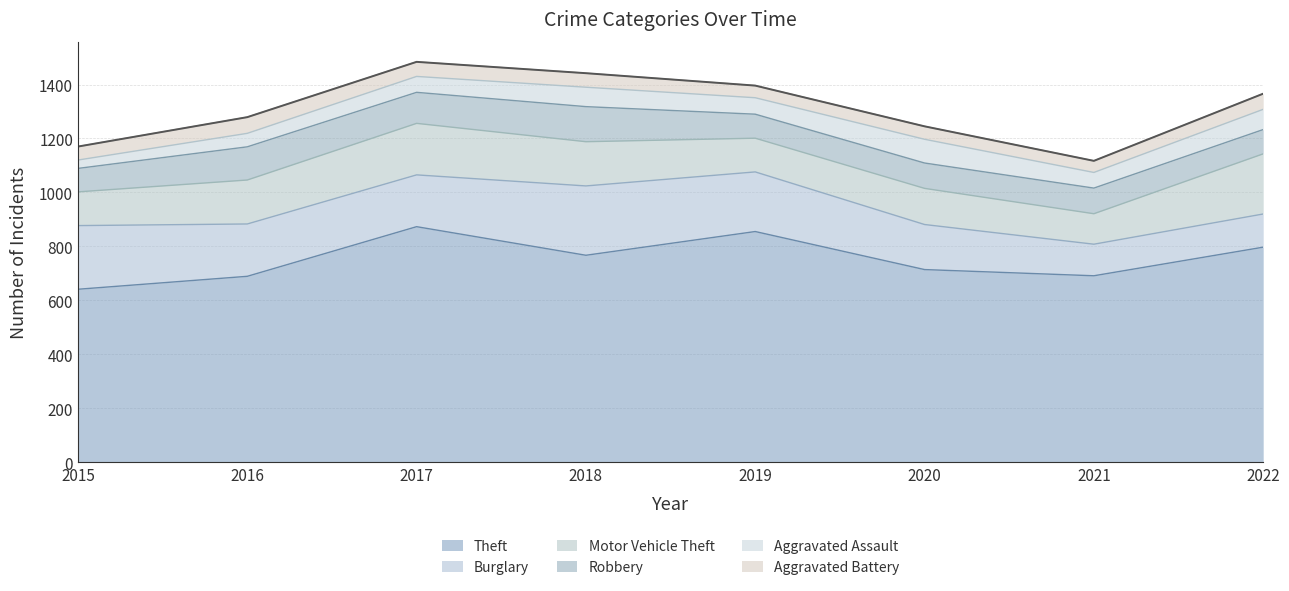

What is the value of the Motor Vehicle Theft point at the 5th from the left?

125